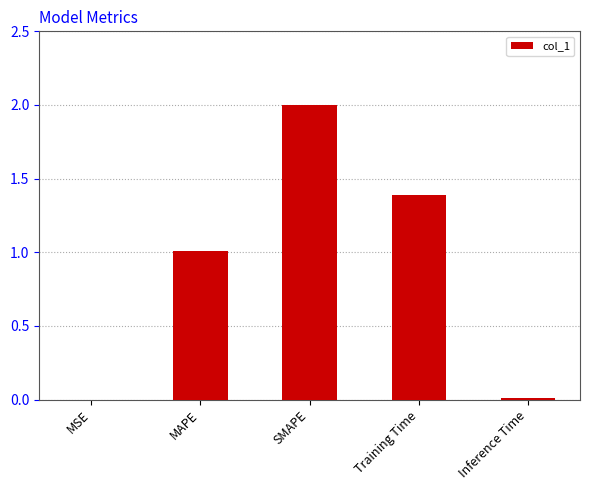

Is it true that the value at MSE is 0.0?

True